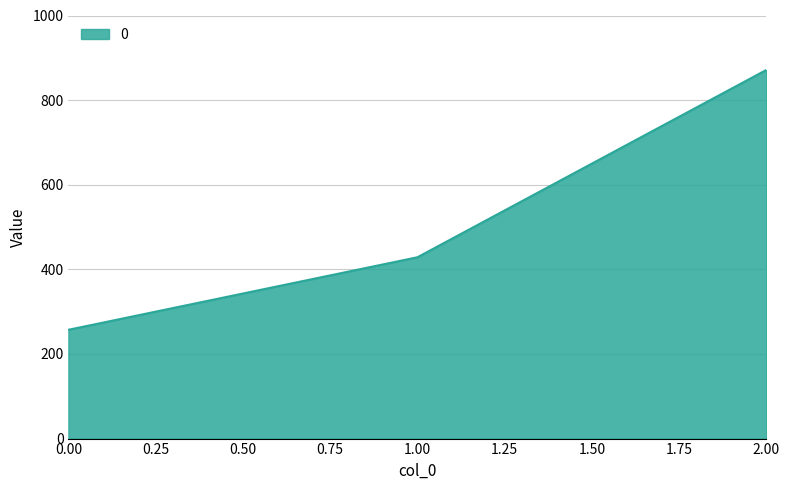

Rank the categories by value from highest to lowest.

2.00, 1.00, 0.00